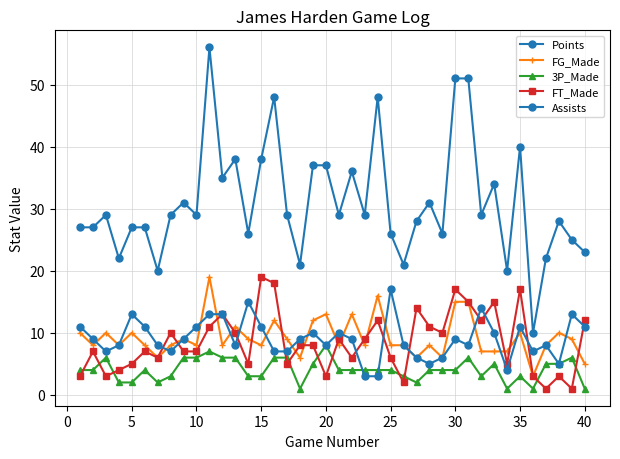

How many categories are shown in the chart?

40